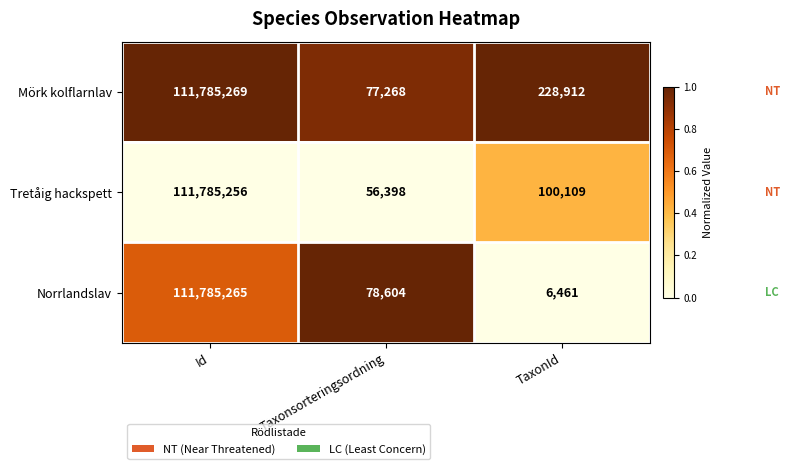

Rank the series by their average value, from highest to lowest.

Mörk kolflarnlav, Tretåig hackspett, Norrlandslav